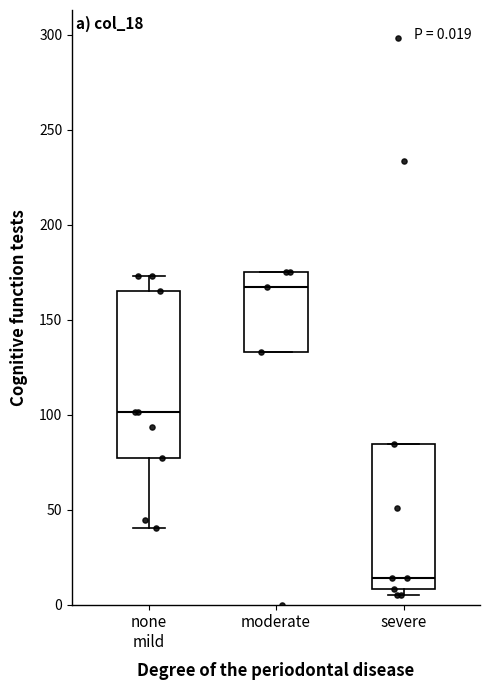

Which box is the tallest, from its lower edge to its upper edge?

none mild